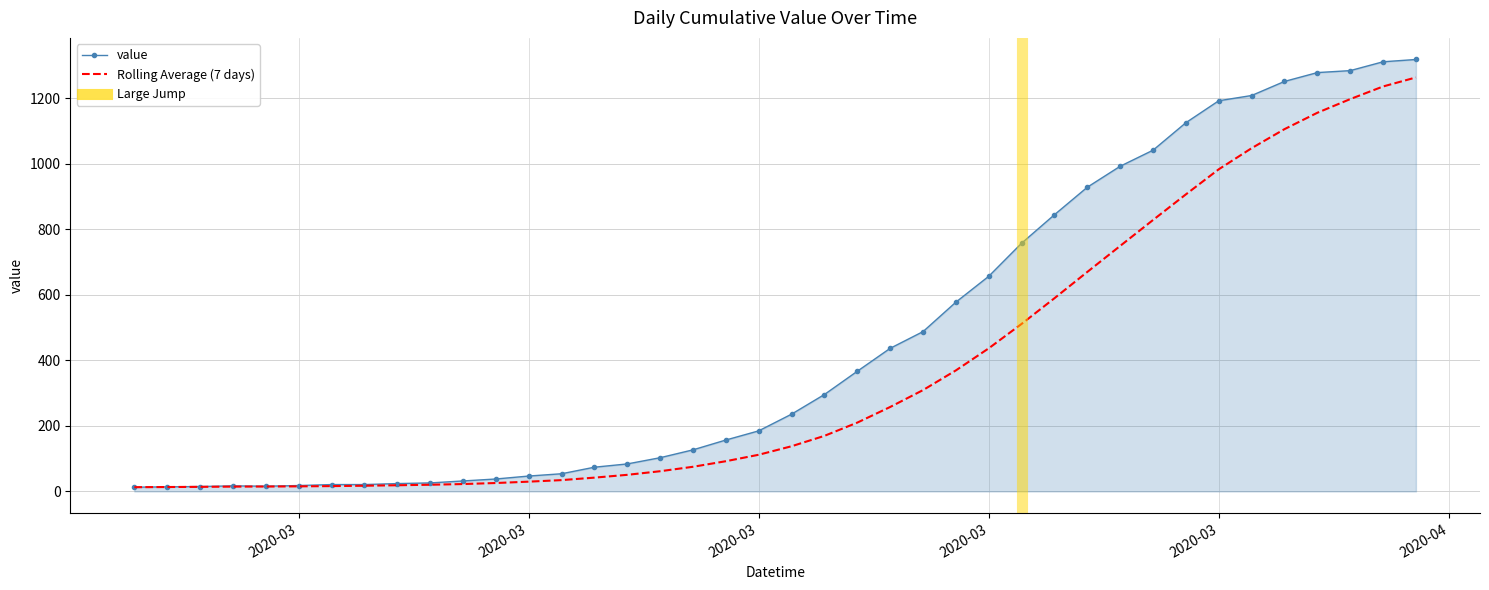

Which series has the widest spread of values?

value